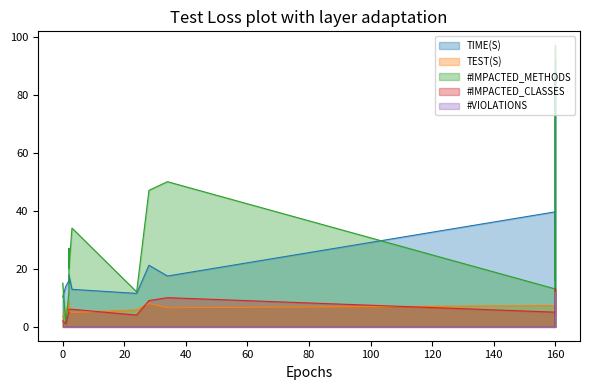

Between 28 and 2, which is larger?

28